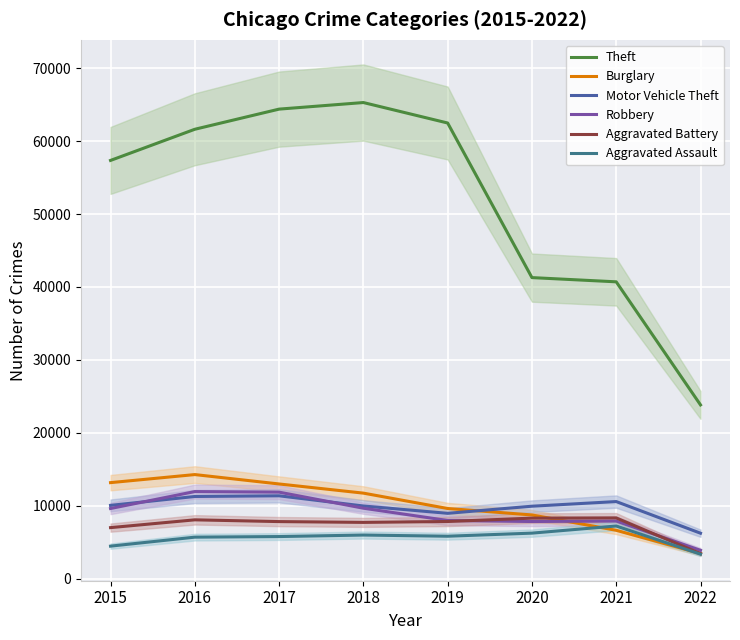

Which series changed the most between 2017 and 2022?

Theft